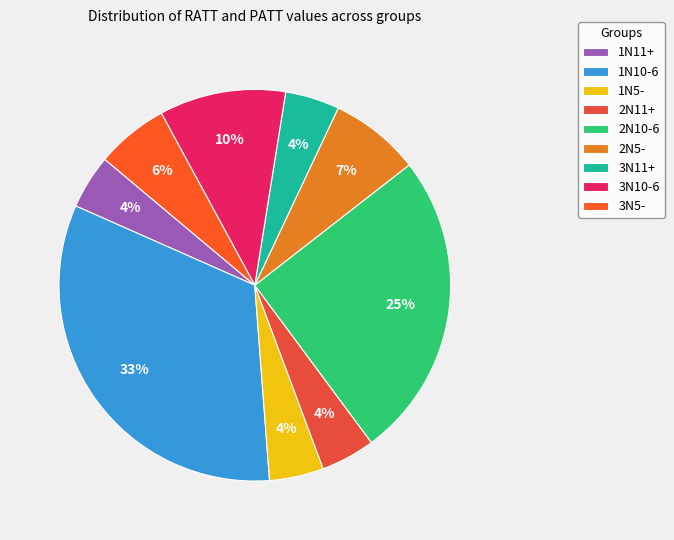

To the nearest percent, what portion does 3N5- represent?

6%